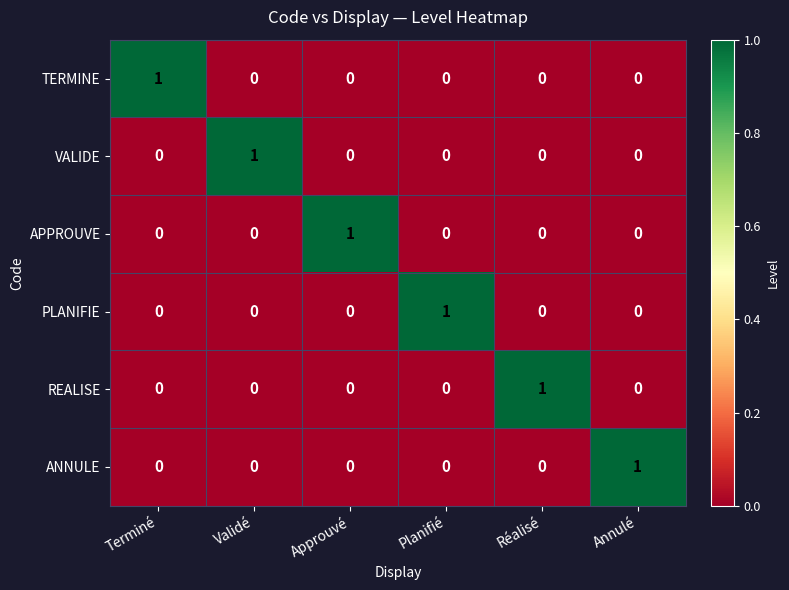

What is the total value across all series at Approuvé?

1